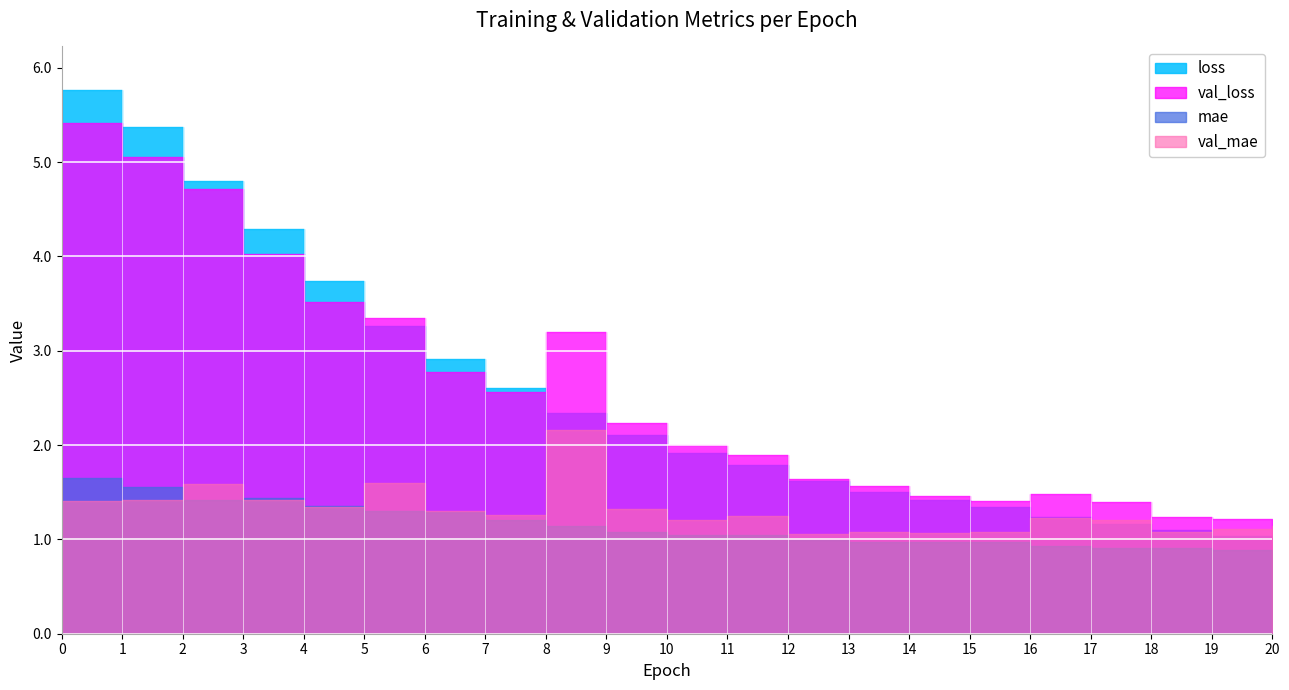

Which series ends up on top after the final intersection of loss and val_loss?

val_loss